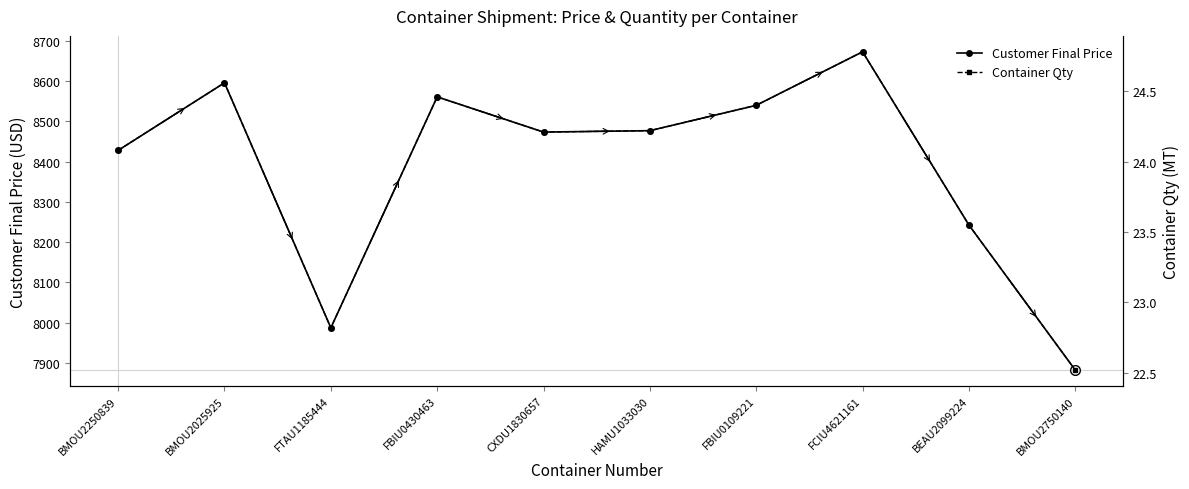

At which label does Customer Final Price reach its peak?

FCIU4621161